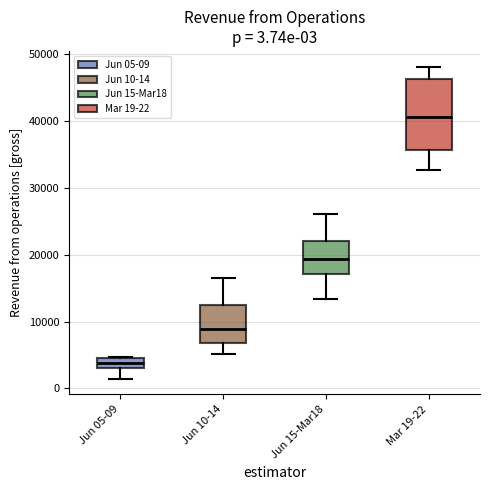

Which box's median line is the highest?

Mar 19-22